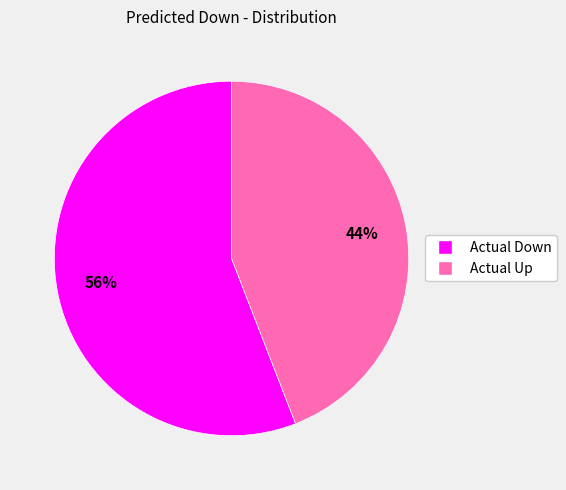

Do Actual Up and Actual Down together represent more than half of the pie?

Yes